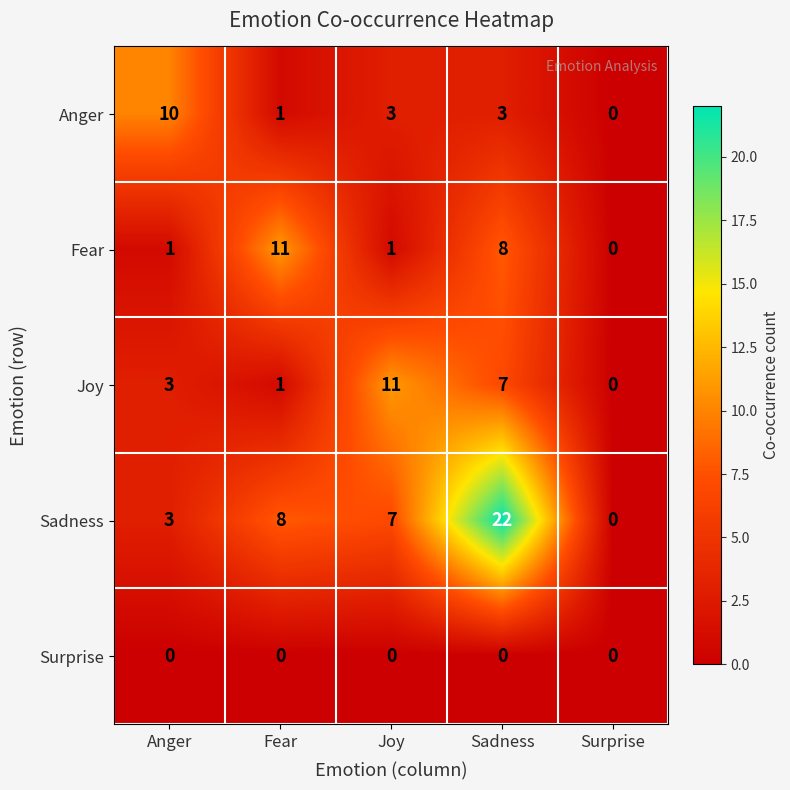

True or false: Surprise has a value of 0 at Fear.

True